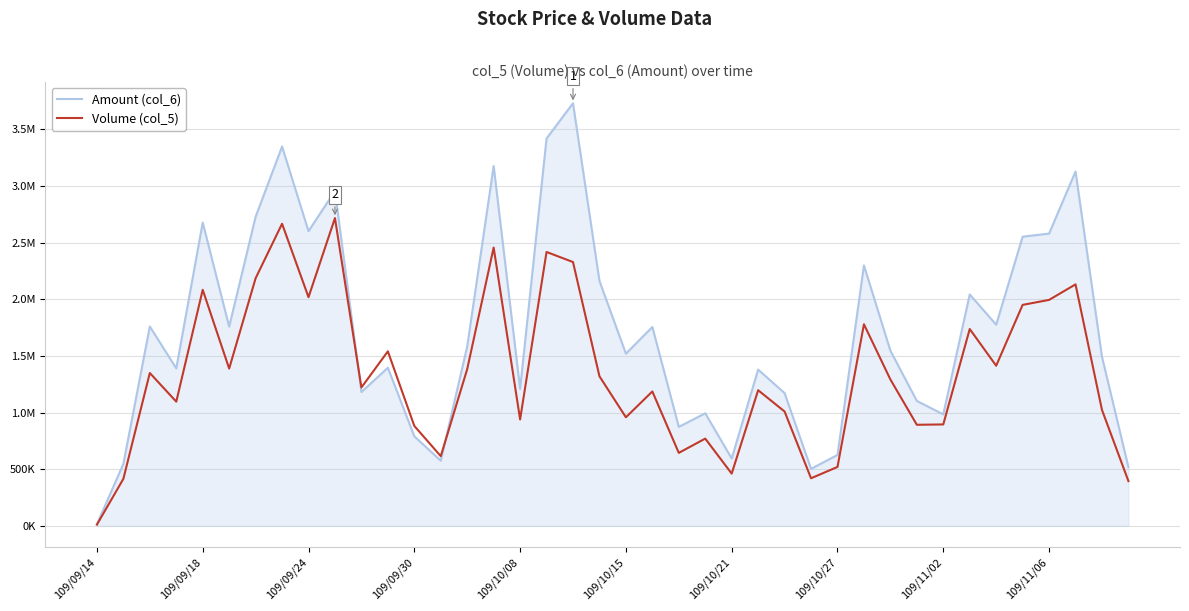

What are all the series names shown in the legend?

Amount (col_6), Volume (col_5)